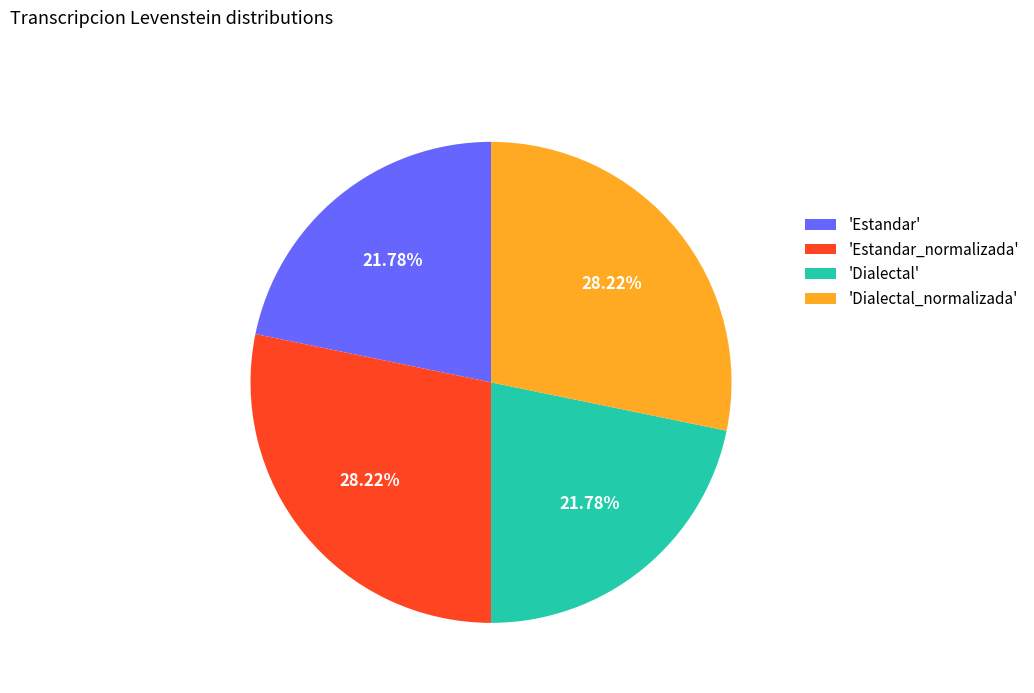

Is there a majority slice in this chart?

No